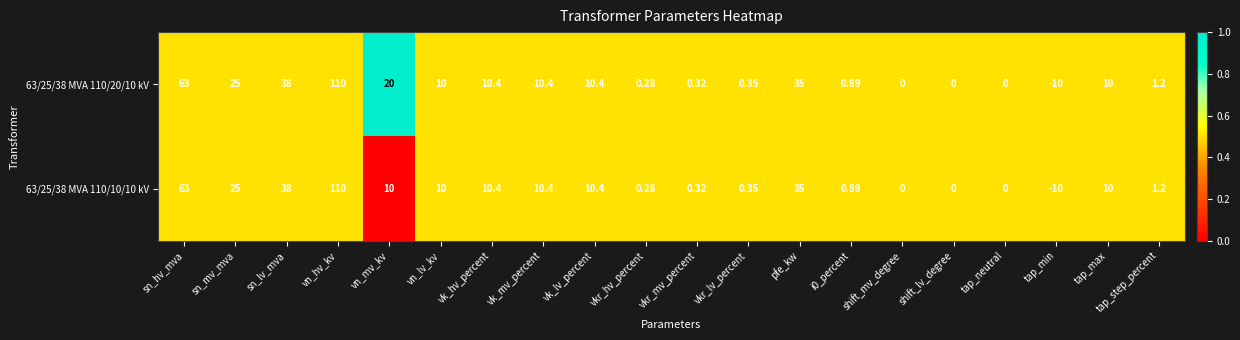

At which category is the sum across all series the highest?

vn_hv_kv